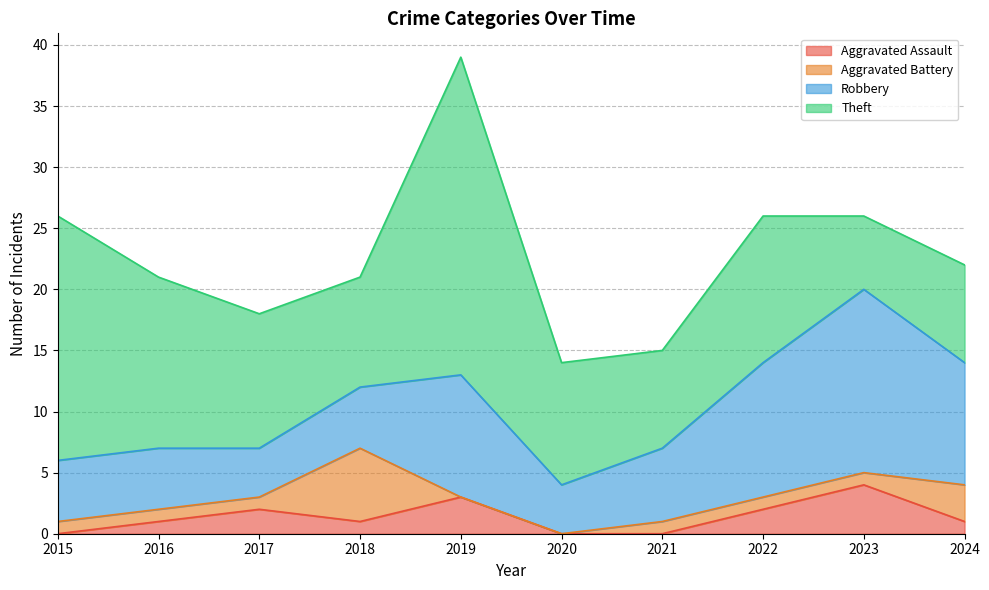

What is the spread (max minus min) of values at 2019?

26